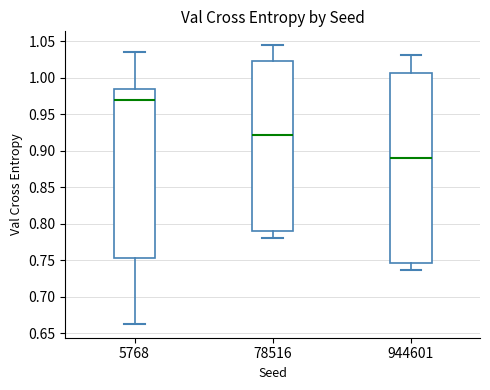

Where is the lower edge of the box at x = 5768 on the y-axis? The values are not printed on the chart, so give them approximately, as read against the axis.

0.755